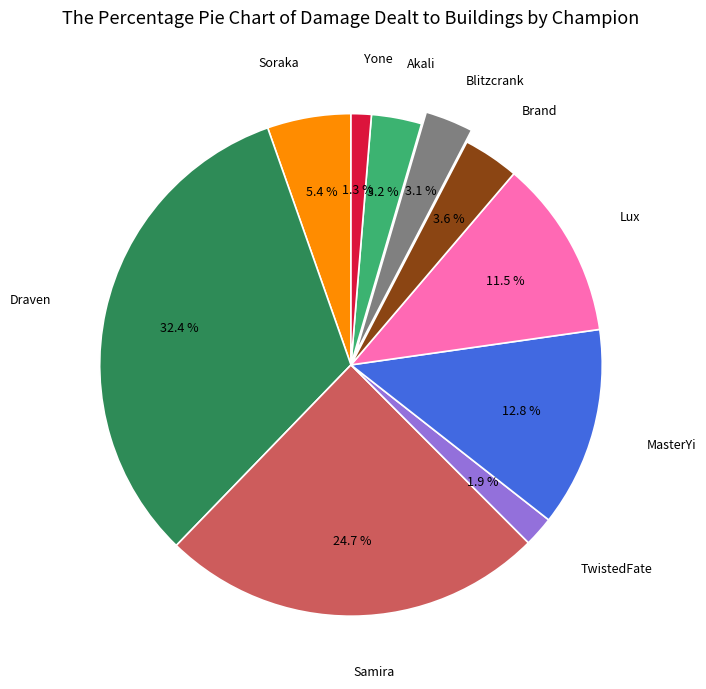

Count the number of slices in the pie.

10